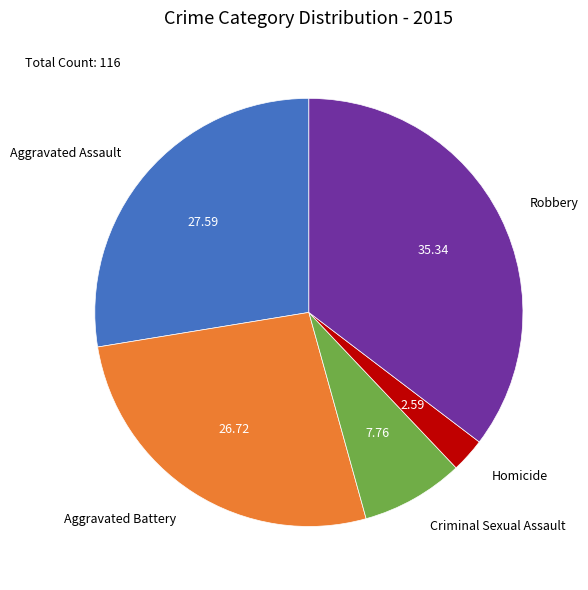

Which slice is the largest?

Robbery